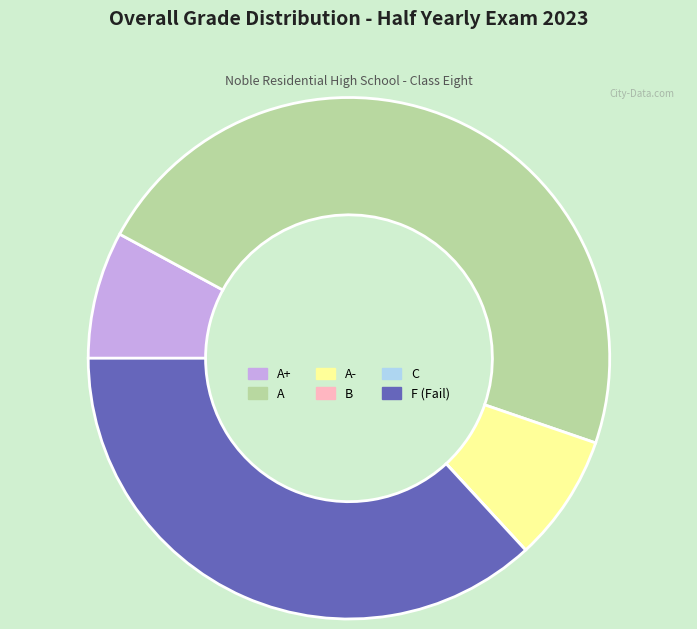

Is A- the majority of the pie?

No